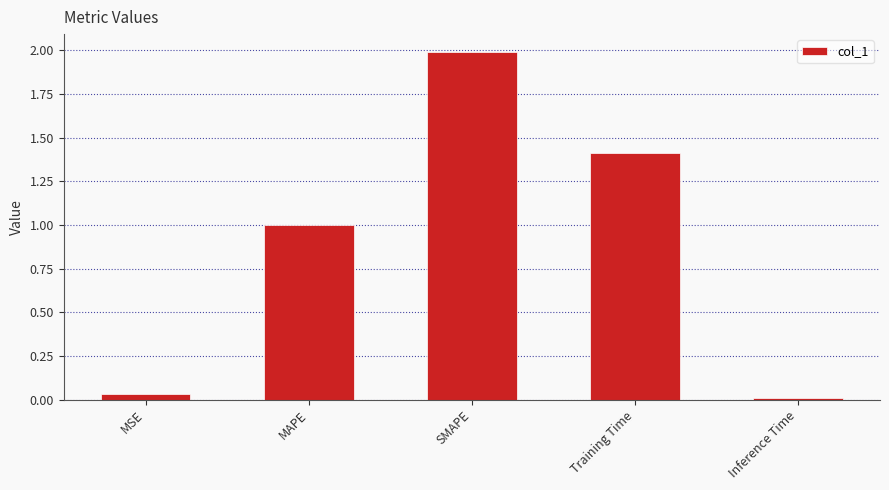

Which category has the highest value across all series?

SMAPE